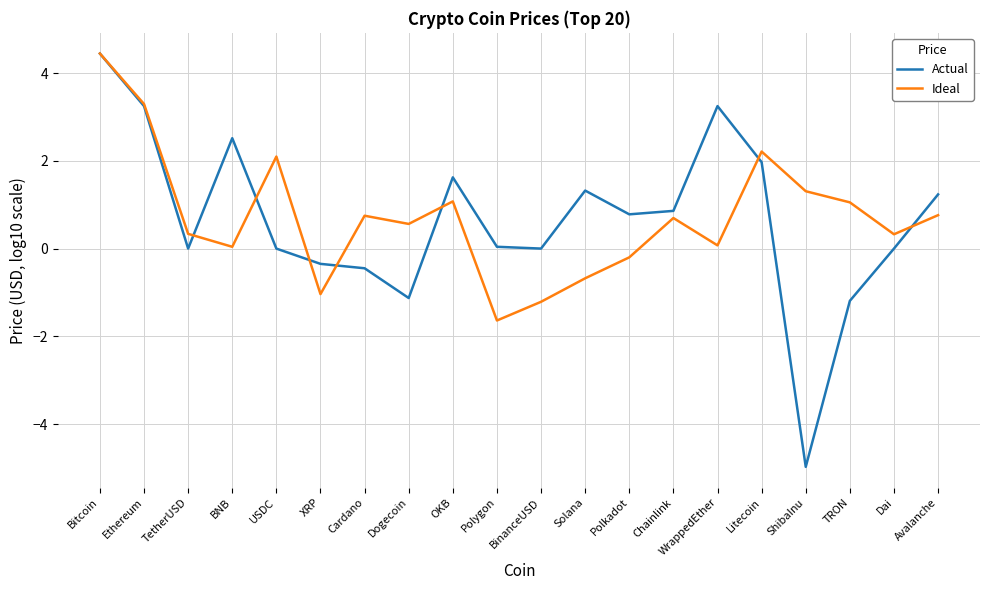

What are all the series names shown in the legend?

Actual, Ideal